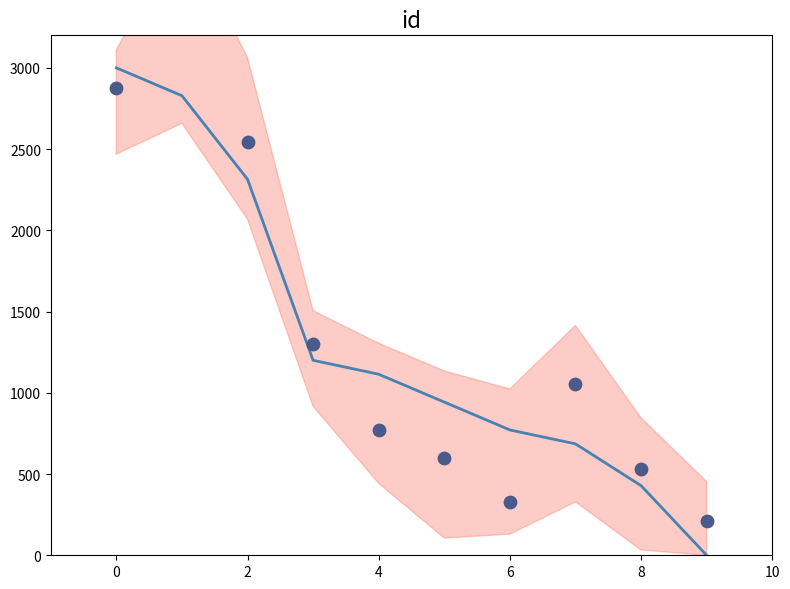

What is the total value across all series at 4?

1884.6